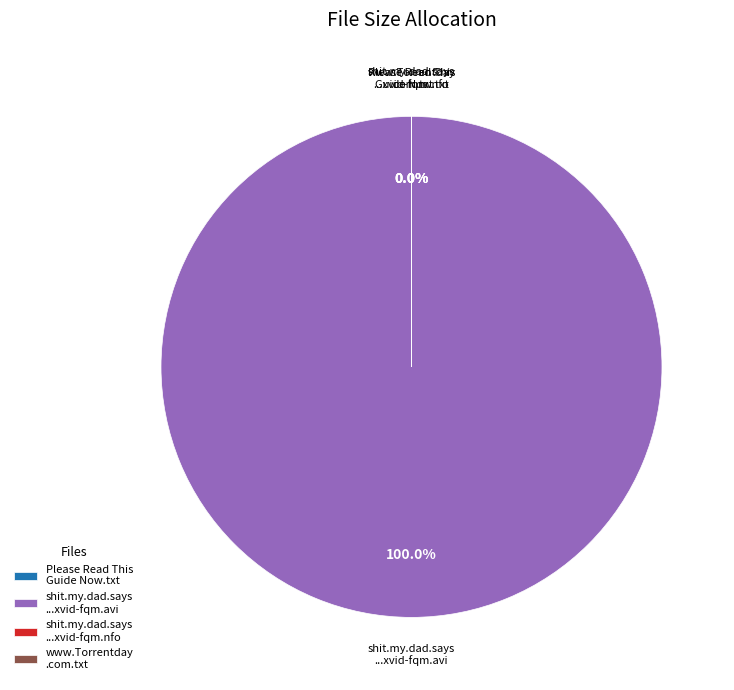

How many slices are in this pie chart?

4